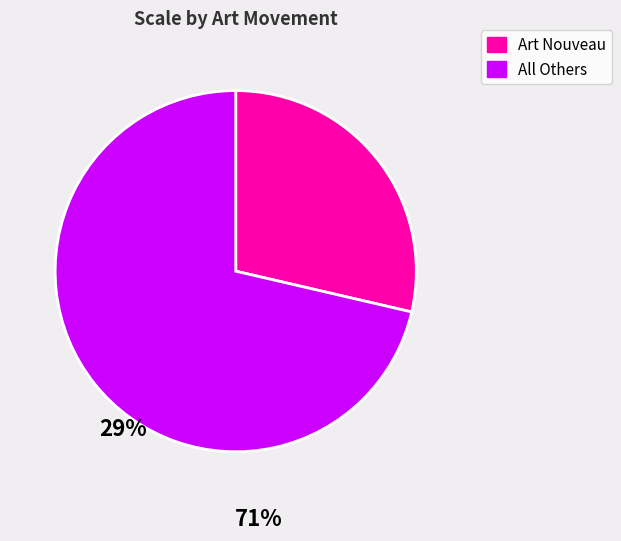

The All Others slice represents 63% of the pie. True or false?

False